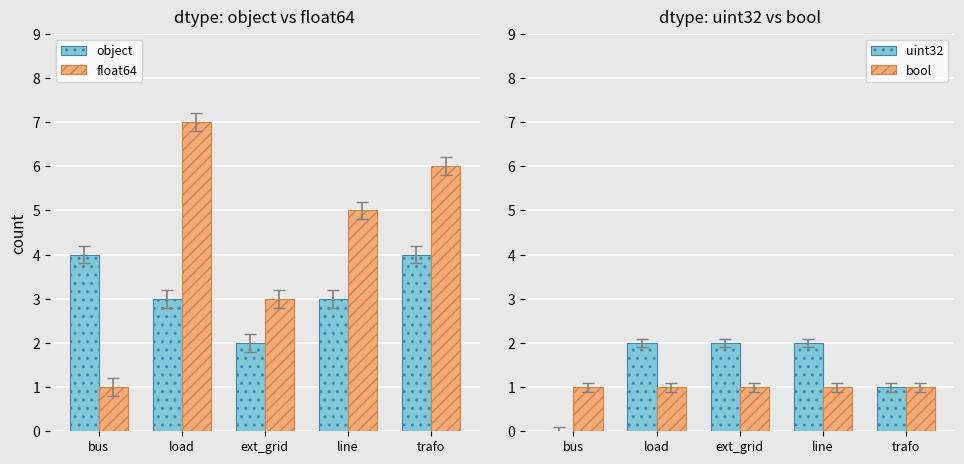

How many bars are there in each group?

4